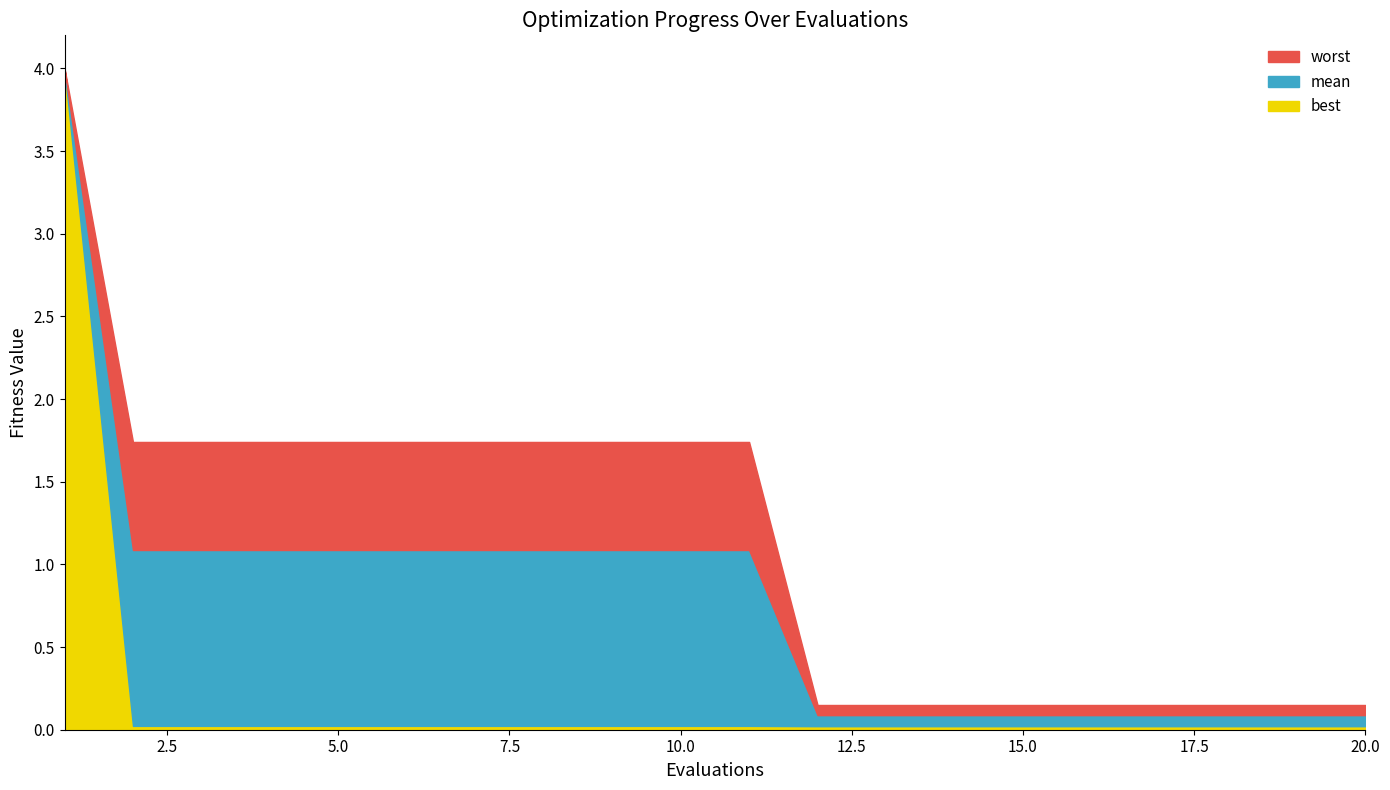

True or false: worst and mean intersect in this chart.

False